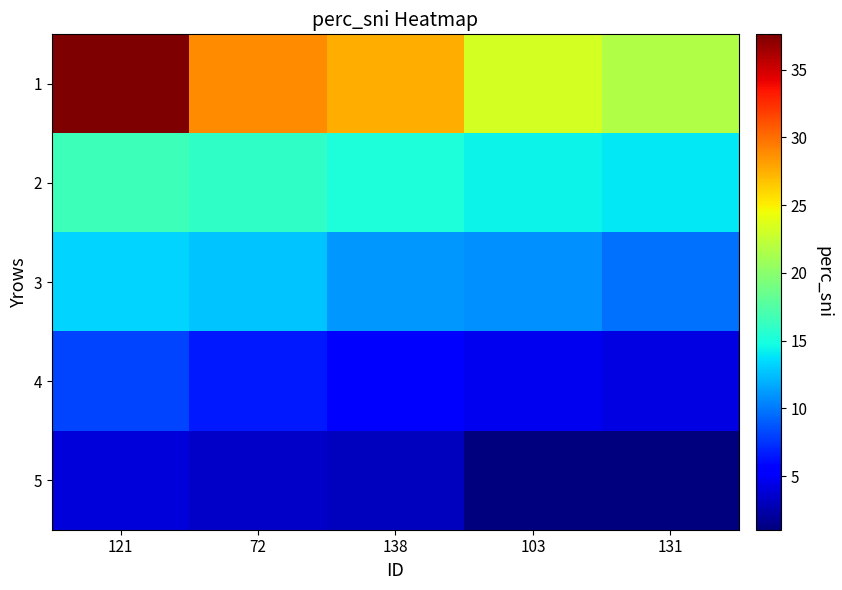

Between 72 and 103, which series saw the biggest shift?

1